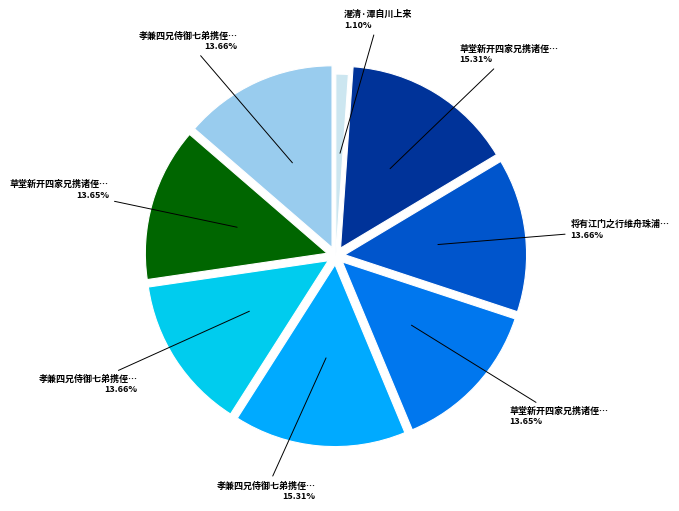

How many slices are in this pie chart?

8